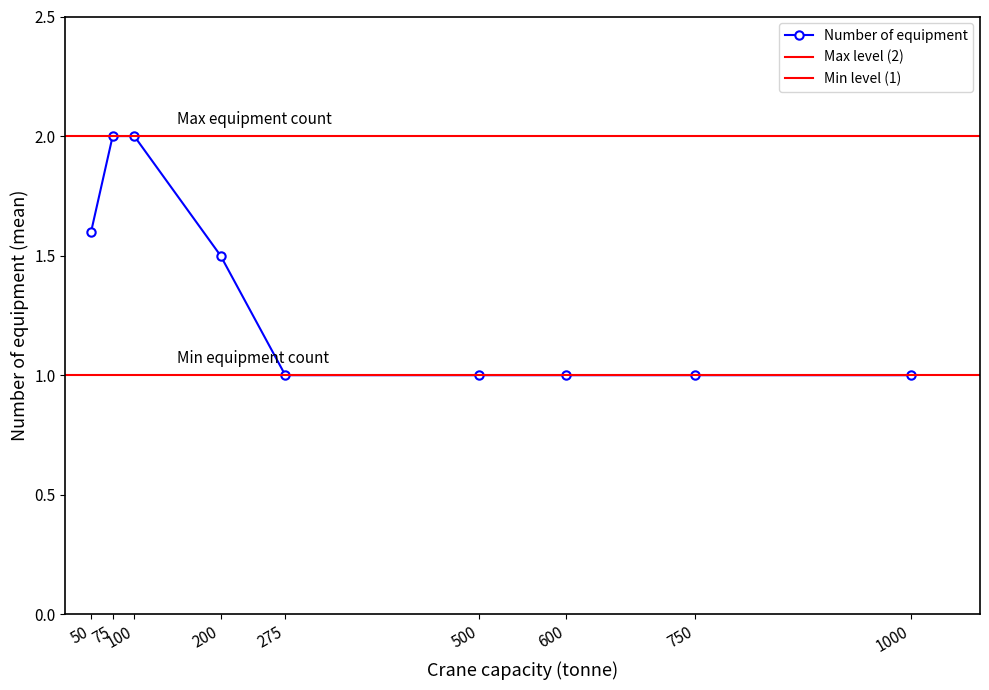

True or false: Number of equipment has a value of 2.0 at 100.

True